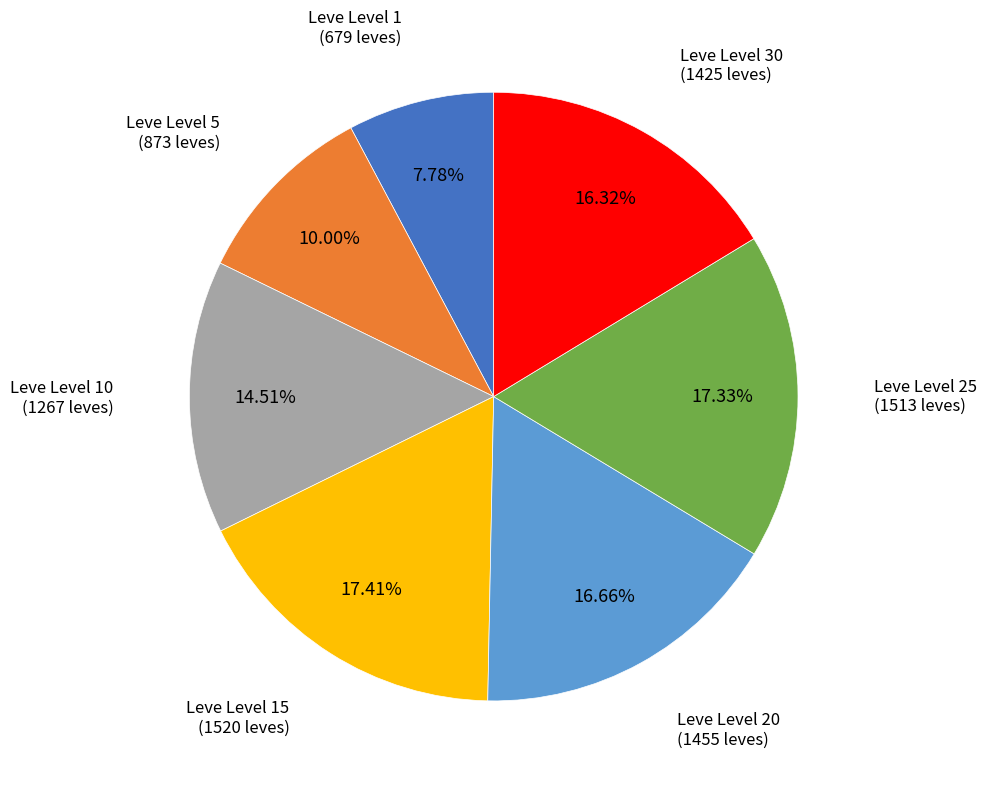

Between Leve Level 1 and Leve Level 20, which is larger?

Leve Level 20